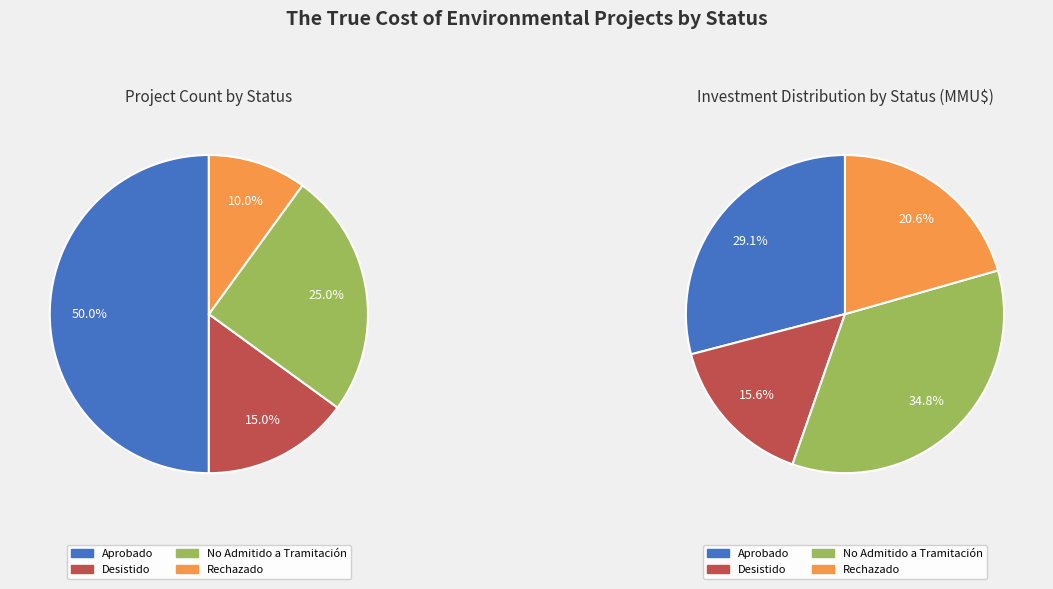

Rank the categories by value from highest to lowest.

Aprobado, No Admitido a Tramitación, Desistido, Rechazado